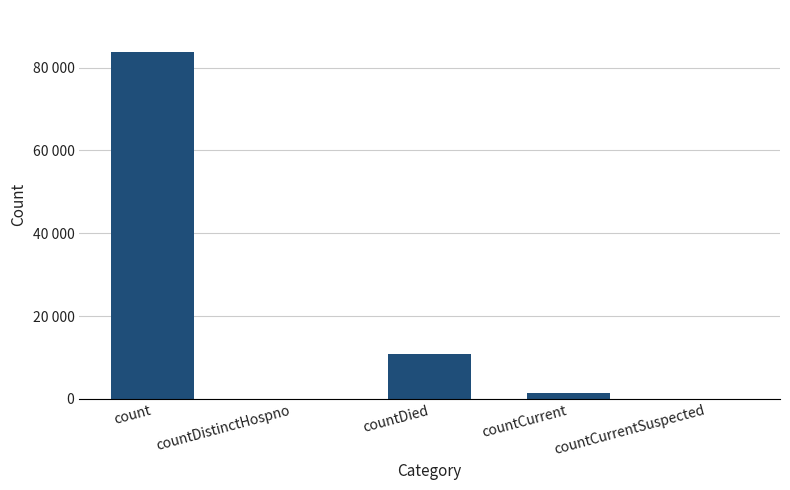

What position from the left is countCurrent?

4